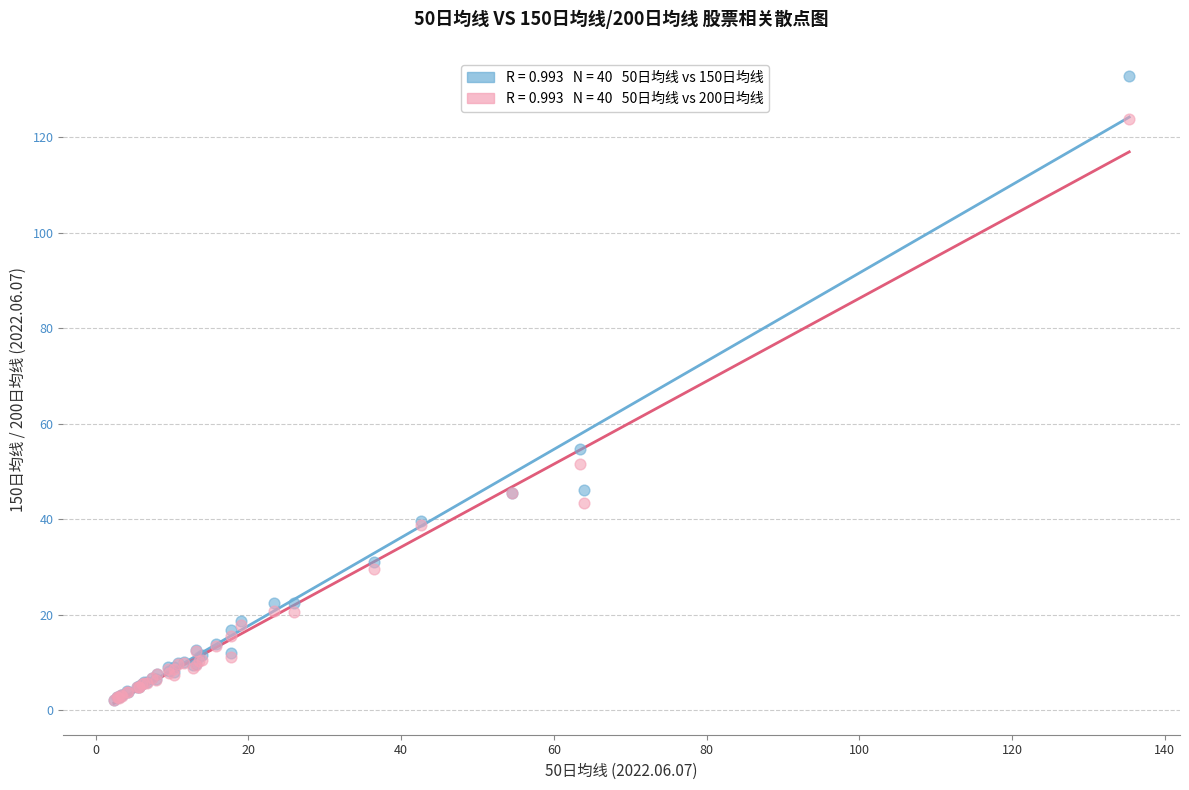

Across all series, what Y value is closest to 67?

54.7